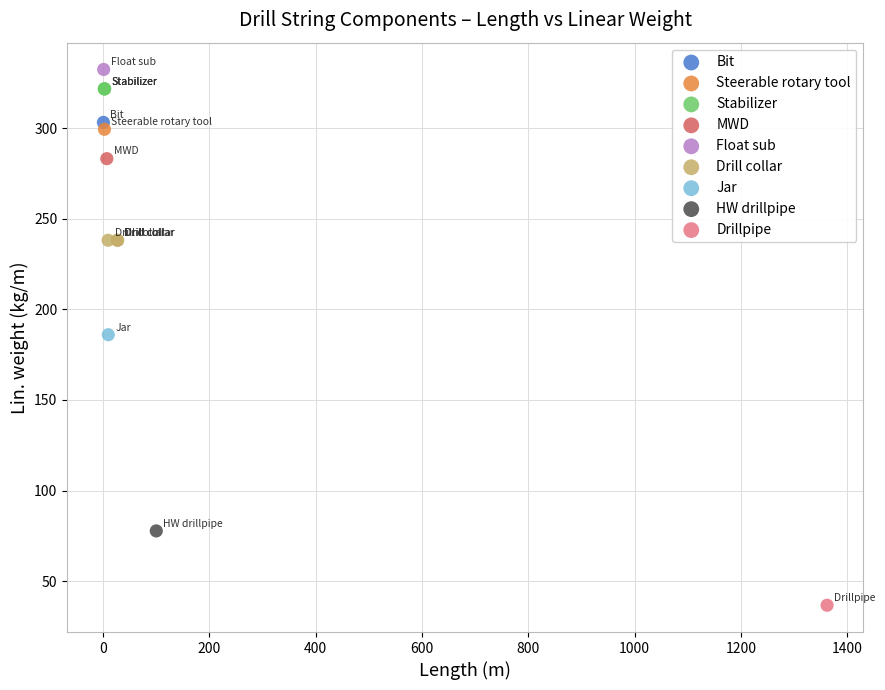

Which series reaches the maximum Y coordinate?

Float sub